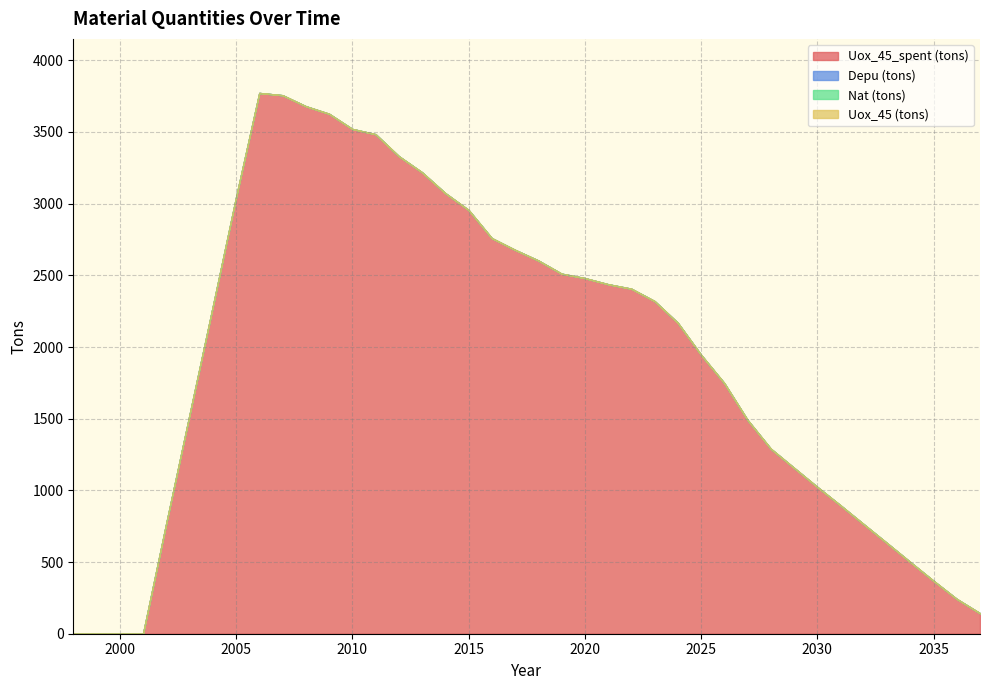

True or false: Depu (tons) has more than 0 interior local peaks.

False